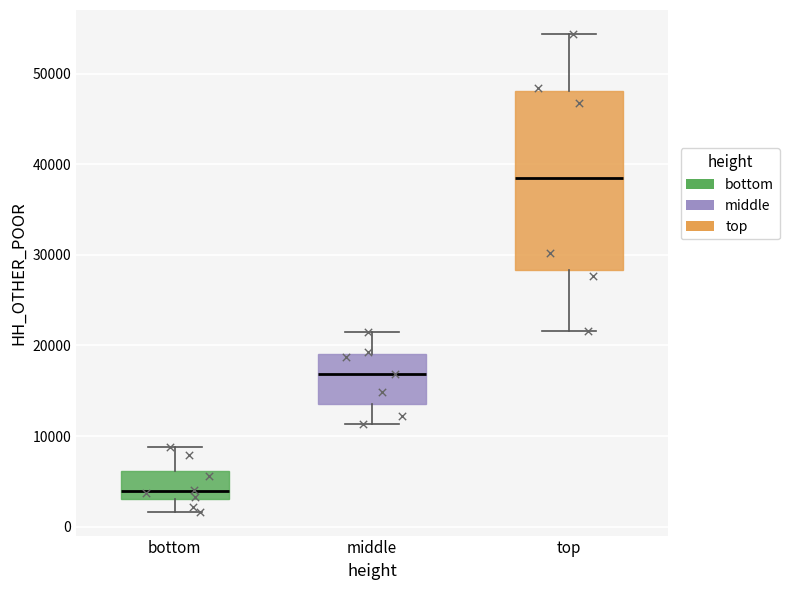

Where is the lower edge of the box for bottom on the y-axis? The values are not printed on the chart, so give them approximately, as read against the axis.

3000